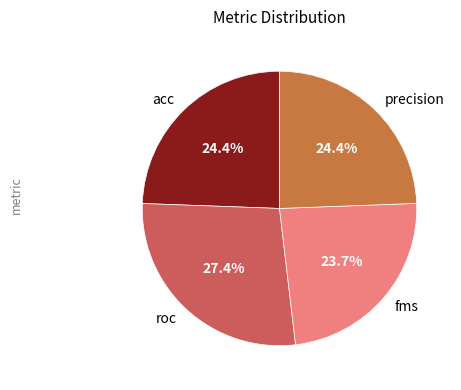

Which category has the smallest portion of the pie?

fms